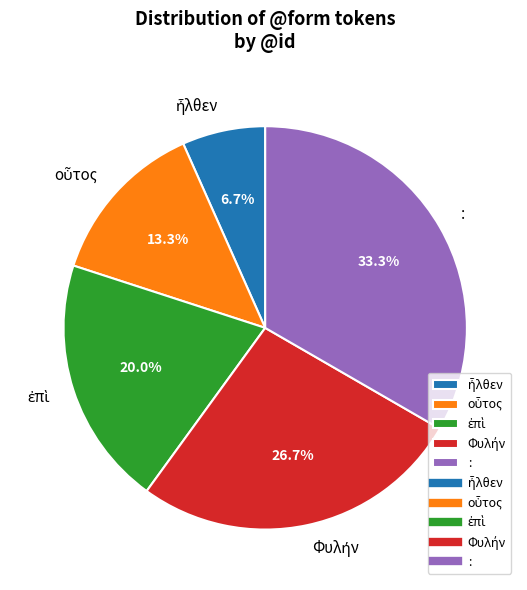

Does : account for over 50% of the chart?

No